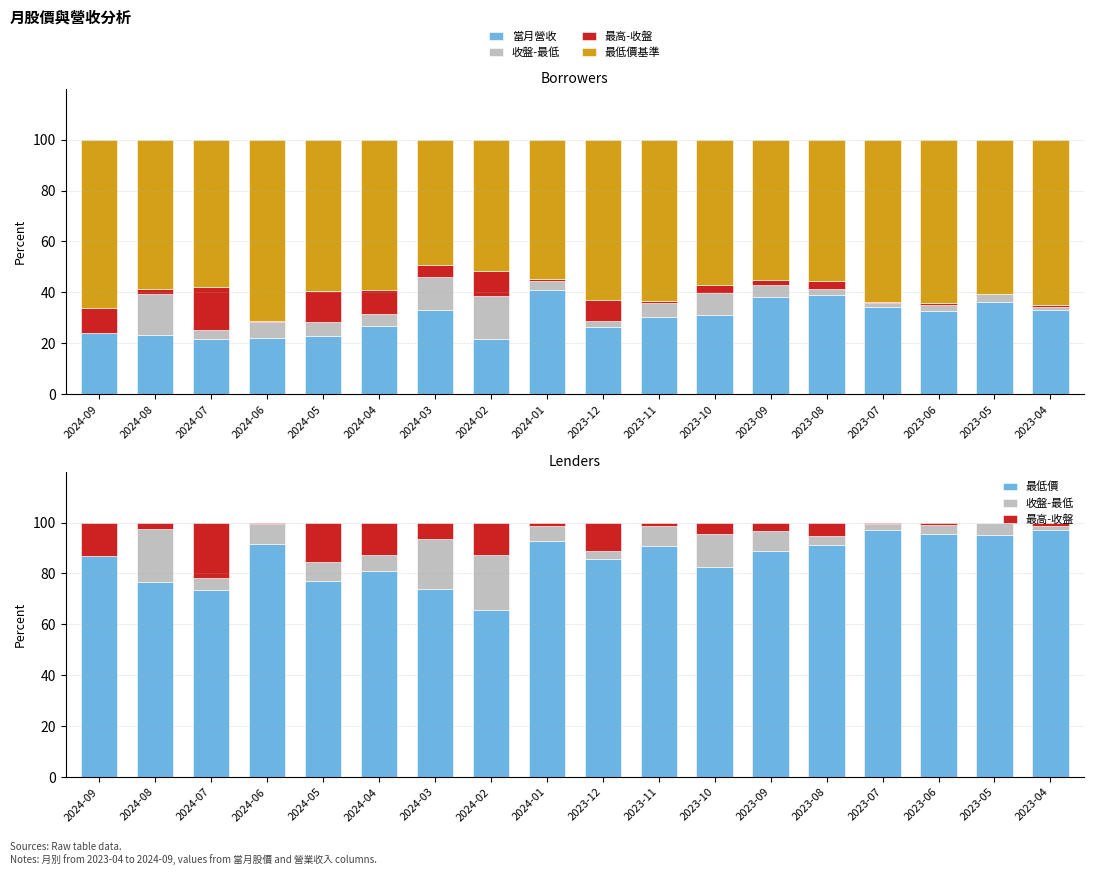

Between 2024-04 and 2023-09, which is larger?

2023-09